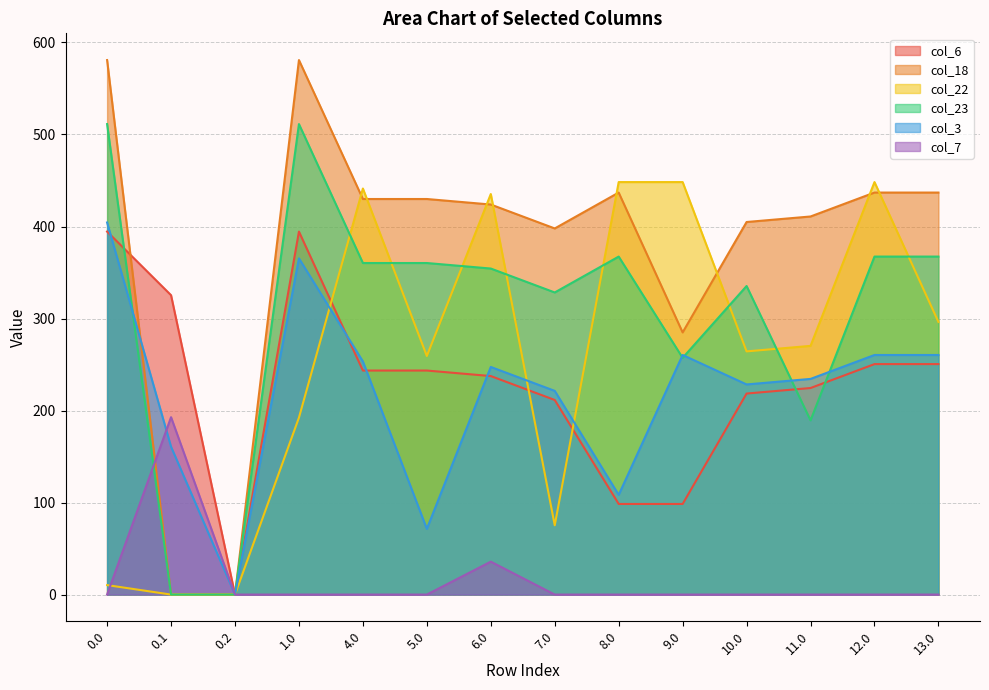

What is the sum of all col_3 values?

3076.0